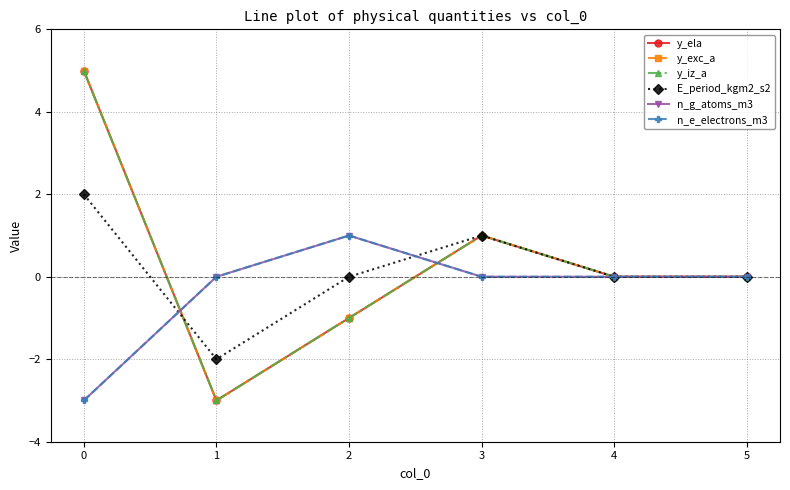

True or false: y_exc_a and E_period_kgm2_s2 intersect in this chart.

True